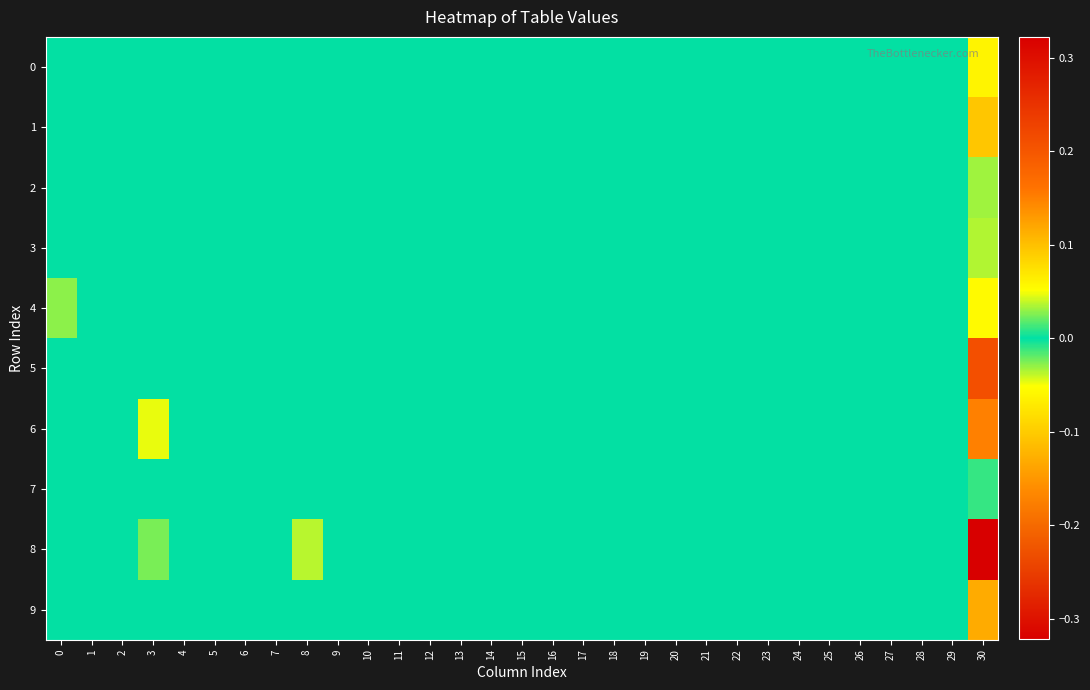

How many distinct data groups are displayed?

10